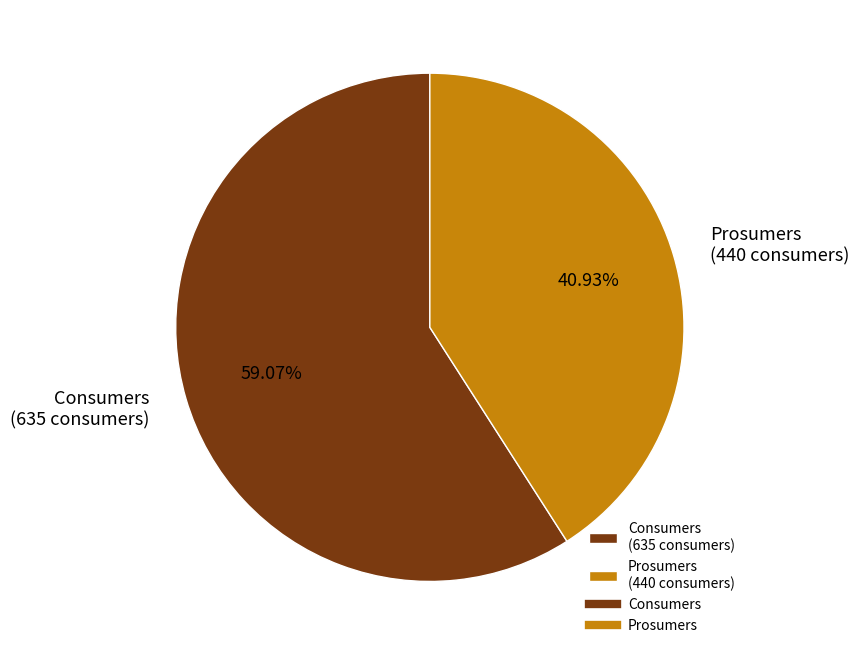

What is the majority slice?

Consumers